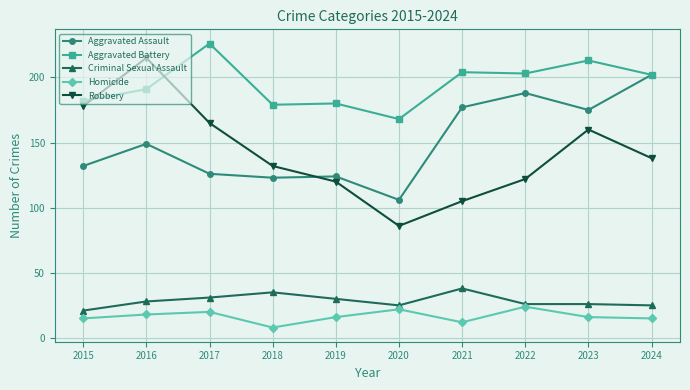

What is the spread (max minus min) of values at 2017?

206